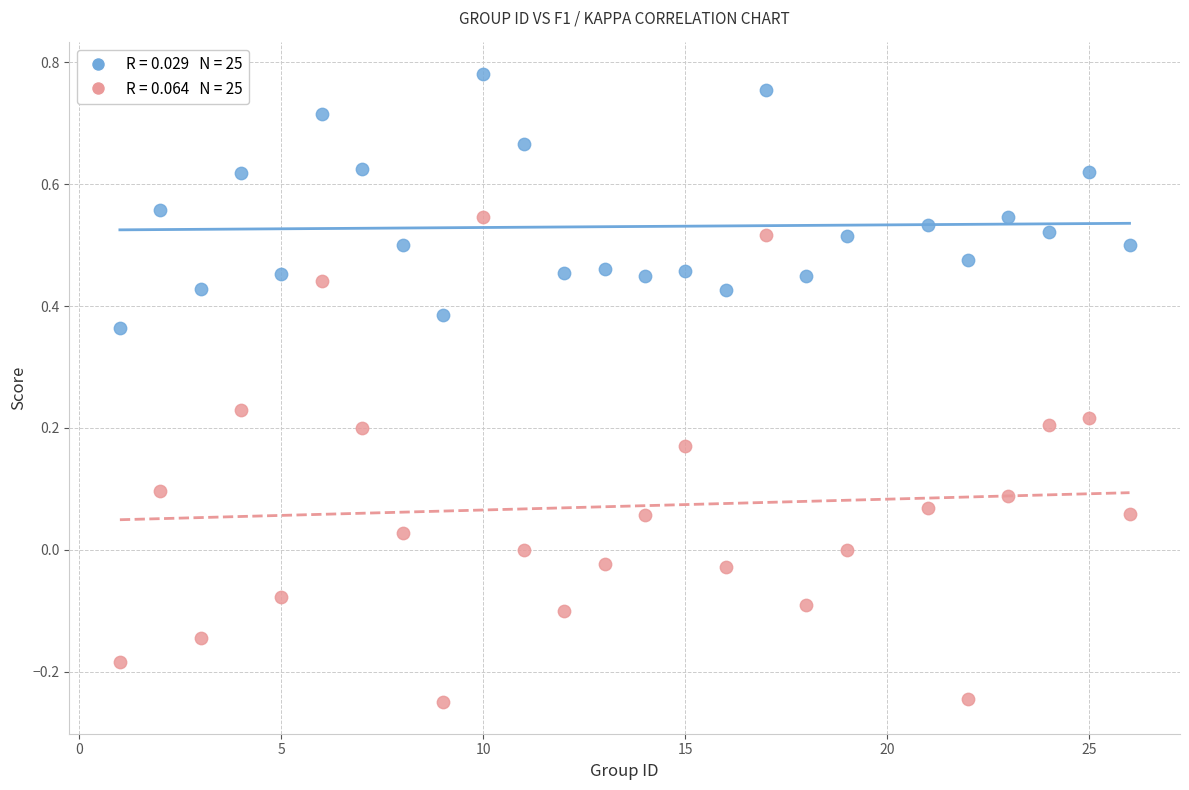

Across all data points, what is the range of X values (max minus min)?

25.0